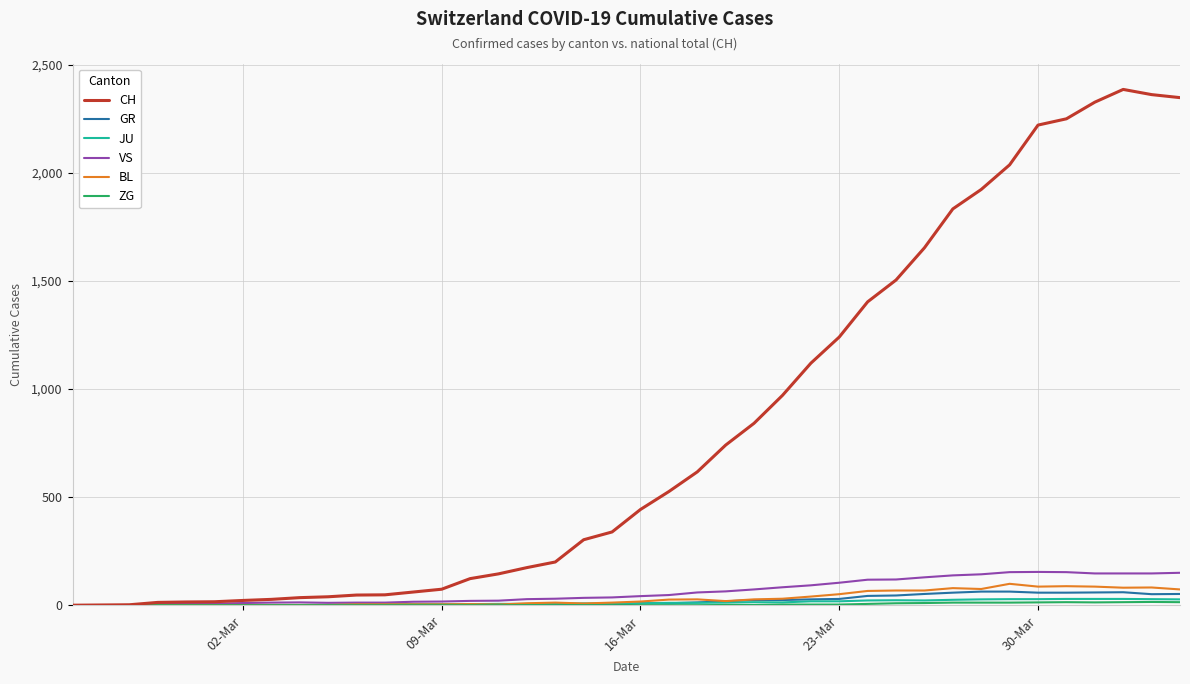

What is the difference between the maximum and minimum values in the CH series?

2387